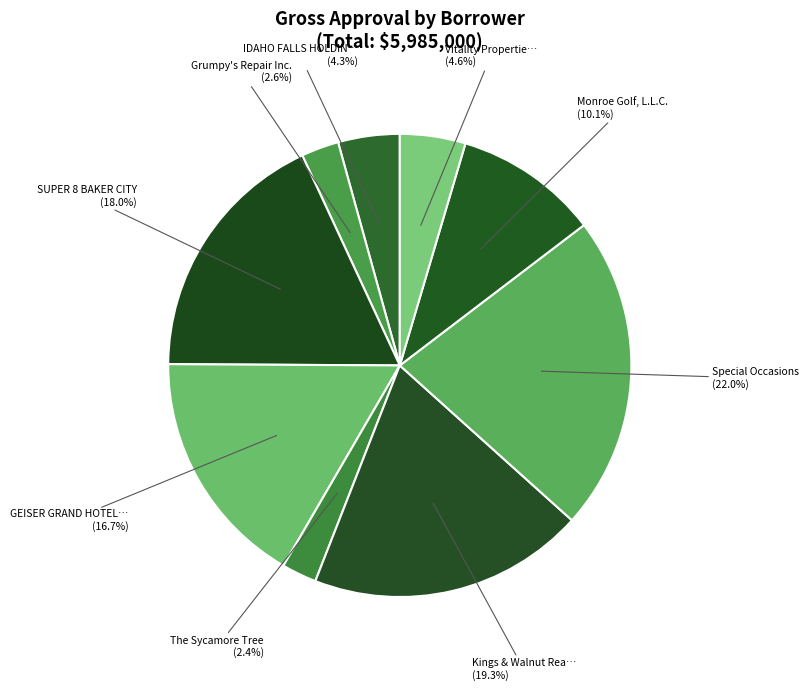

How many slices are in this pie chart?

9